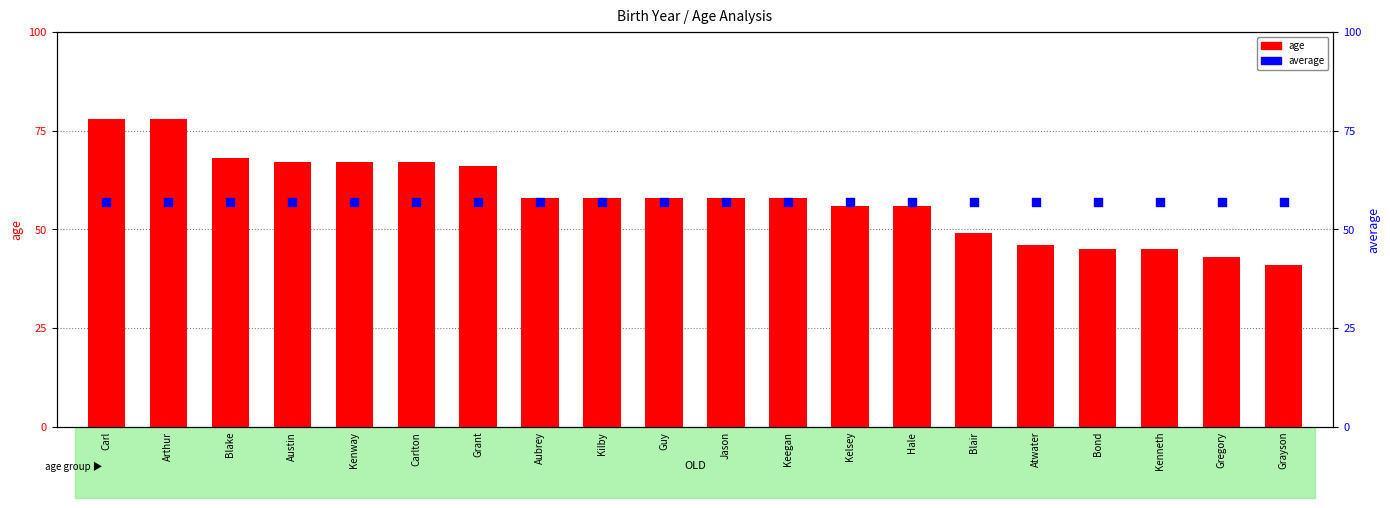

Which series contains the highest Y value?

age